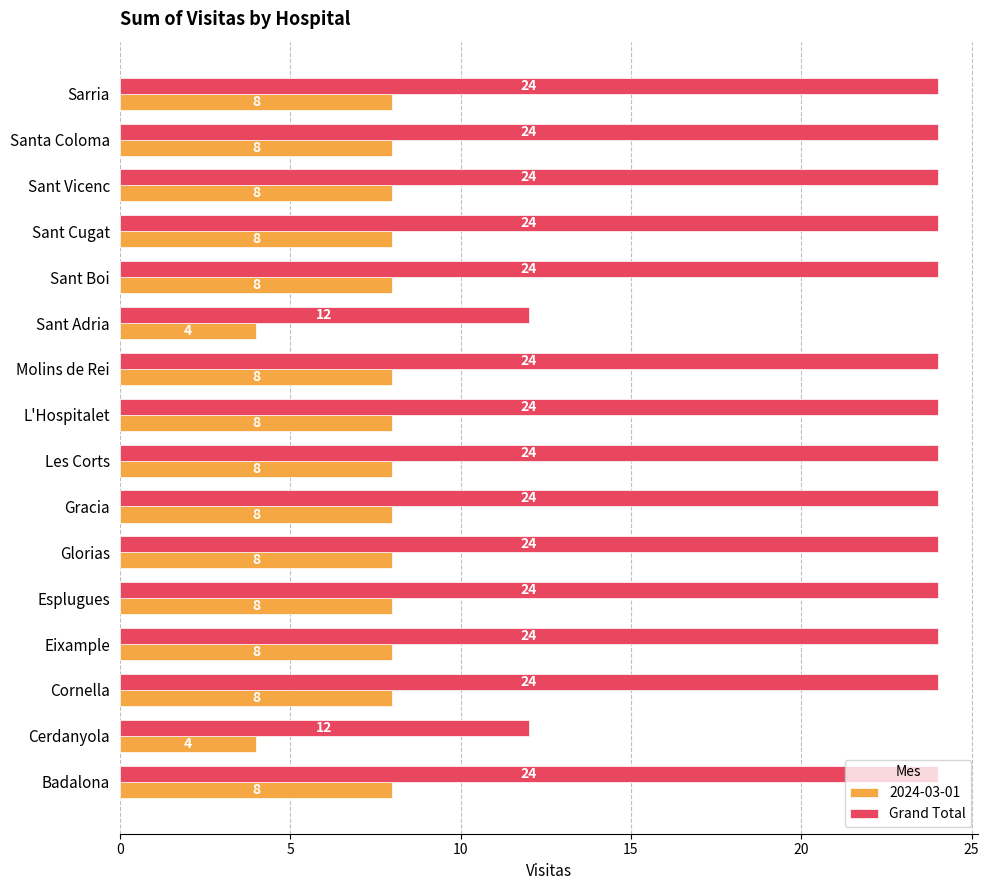

Count the number of categories in the chart.

16